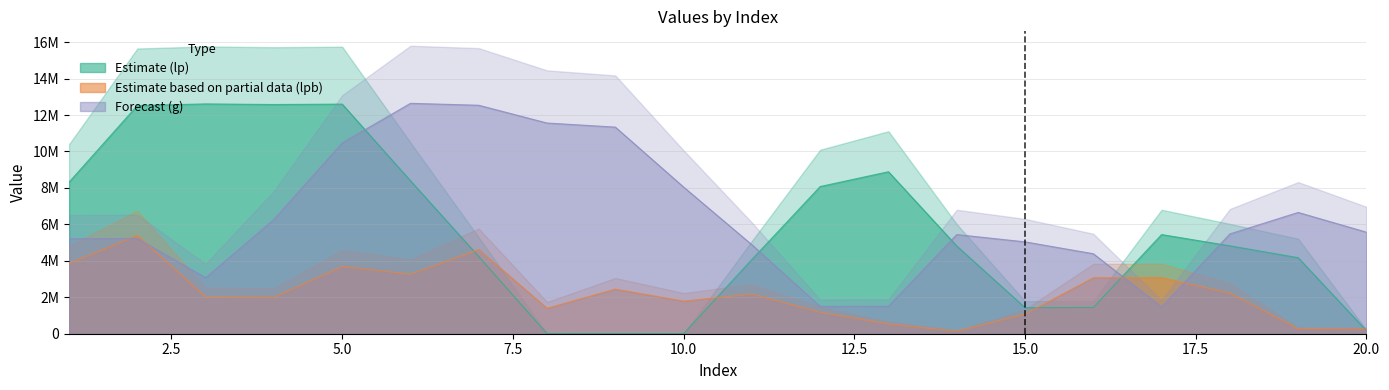

How many intersections are there between lp and lpb?

6